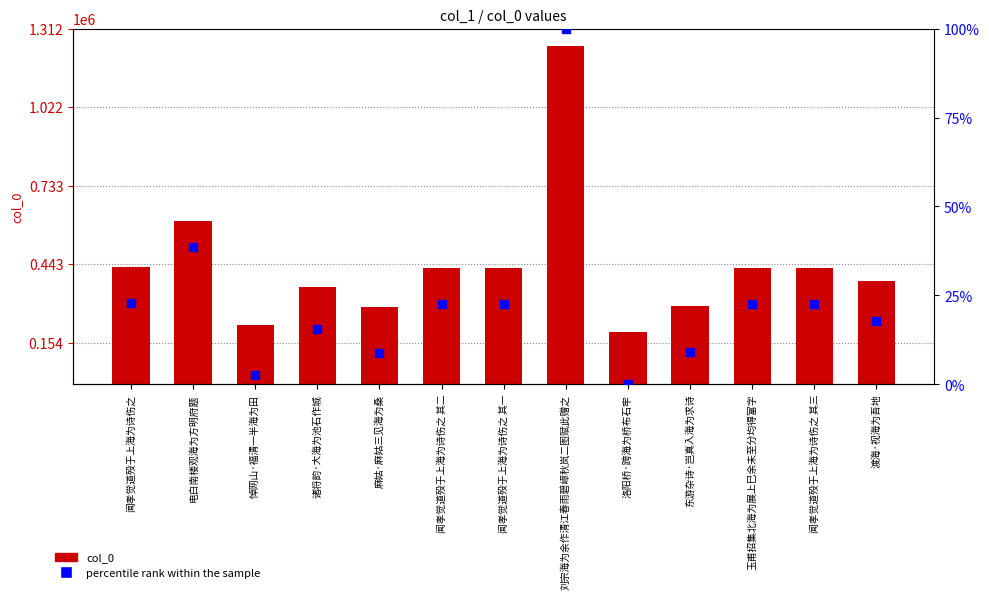

Which series reaches the minimum Y coordinate?

percentile rank within the sample